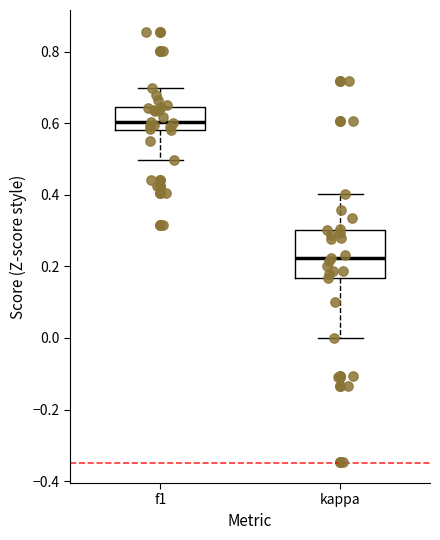

Reading left to right, read every box against the y-axis: the position of its median line, the range the box covers, and the ends of its whiskers. The values are not printed on the chart, so give them approximately, as read against the axis.

f1: median 0.60, box 0.58 to 0.64, whiskers 0.50 to 0.70
kappa: median 0.22, box 0.16 to 0.30, whiskers 0.00 to 0.40